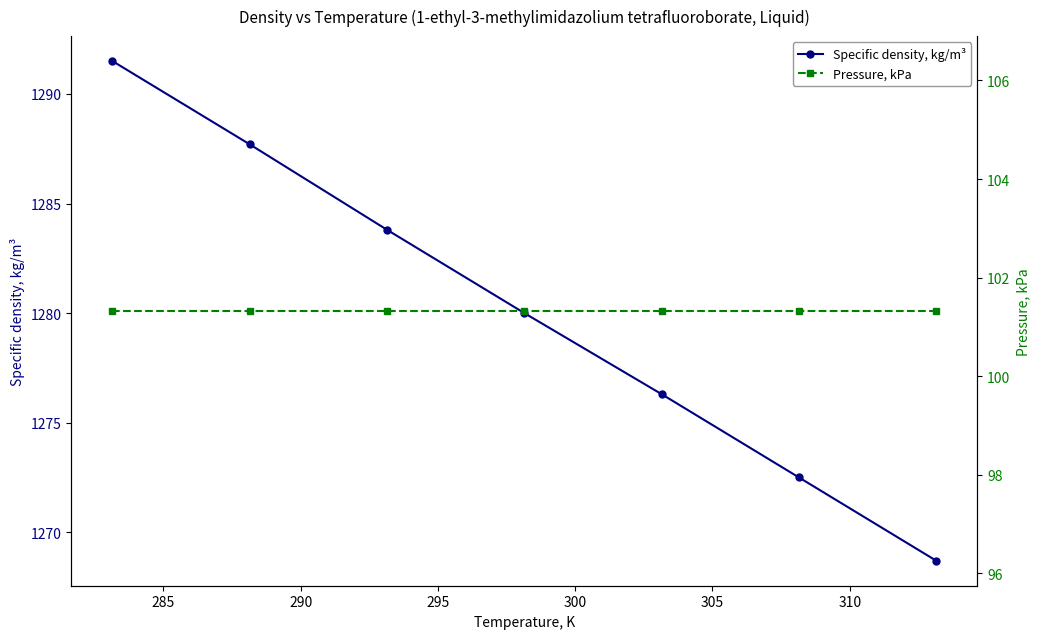

What is the value of the Specific density, kg/m³ point at the 1st from the left?

1291.5